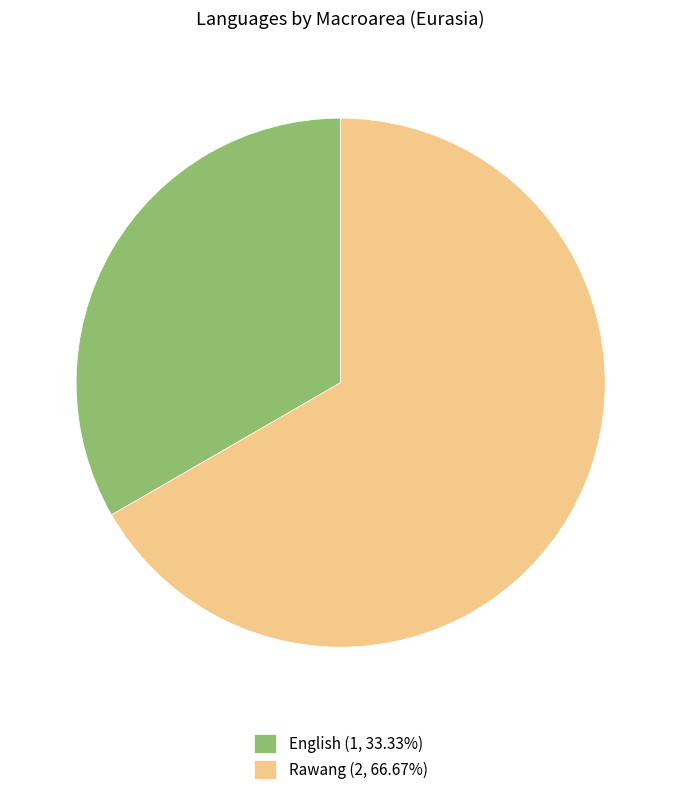

Do Rawang (2, 66.67%) and English (1, 33.33%) together represent more than half of the pie?

Yes